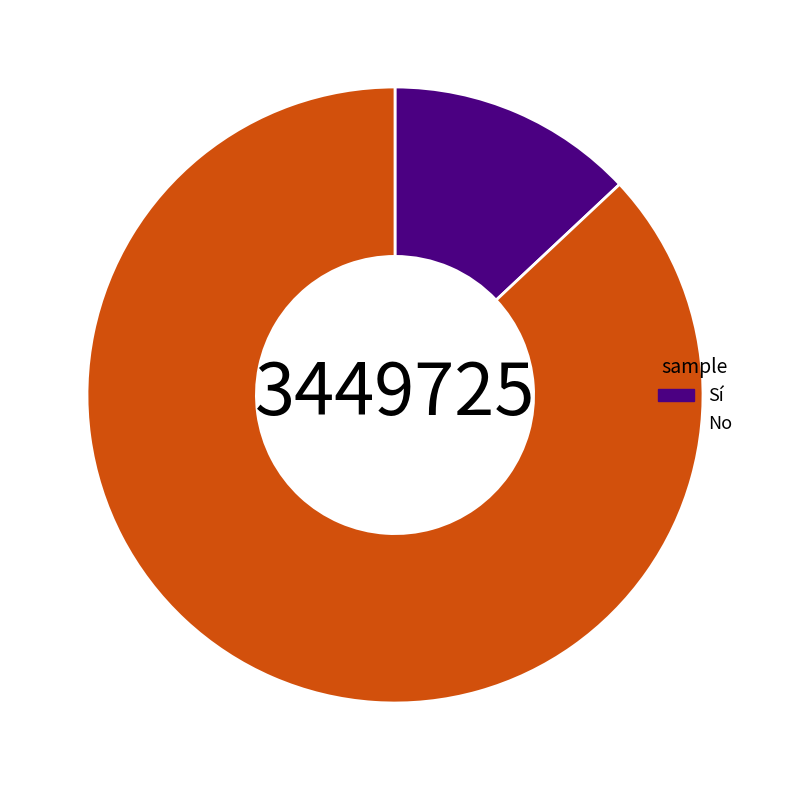

Rank the categories by value from lowest to highest.

Sí, No